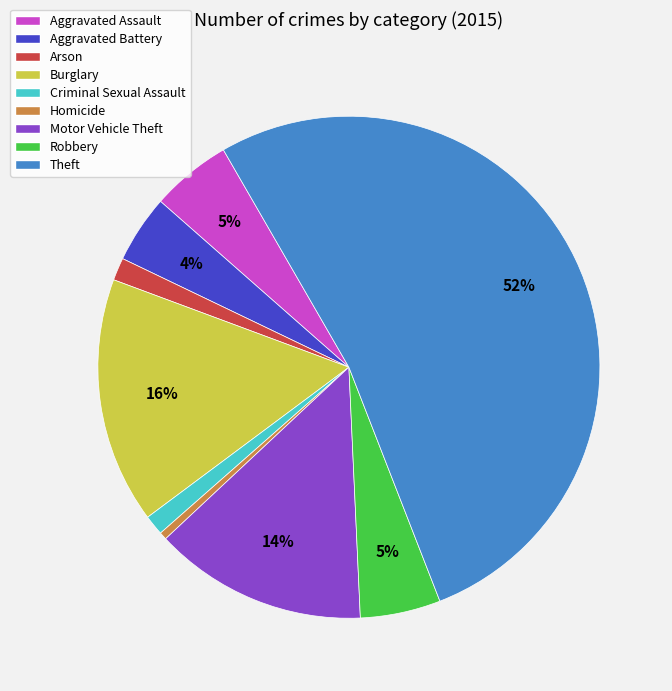

True or false: Burglary accounts for 16% of the total.

True